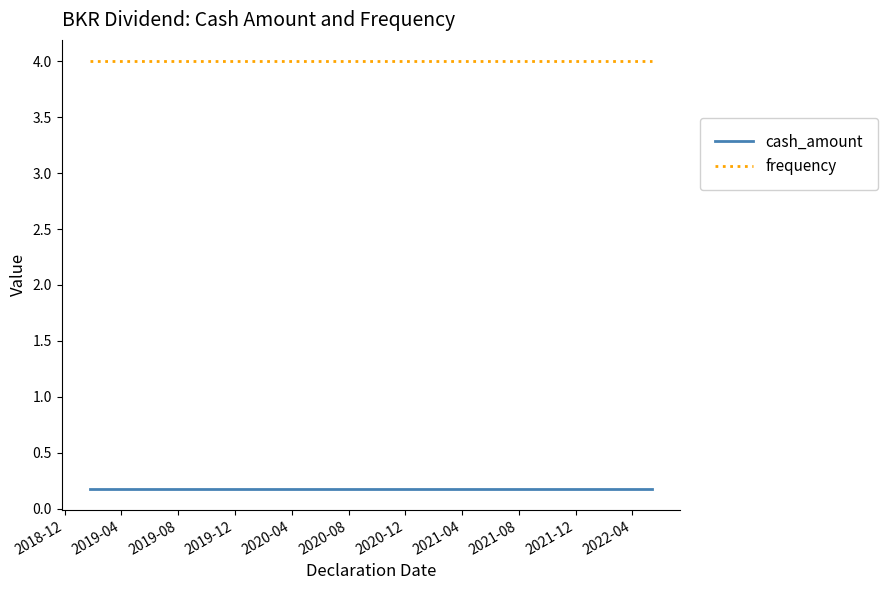

True or false: cash_amount and frequency cross at least once.

False